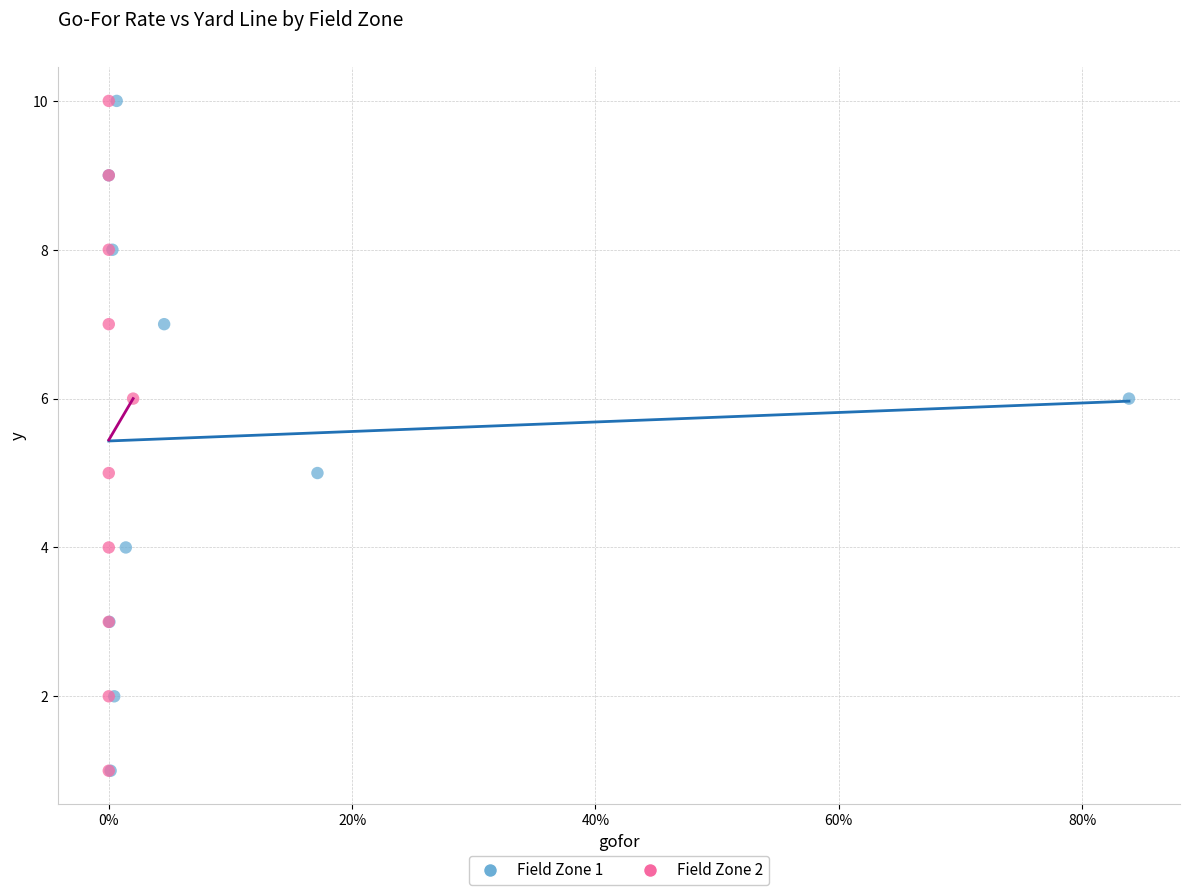

What are all the series names shown in the legend?

Field Zone 1, Field Zone 2